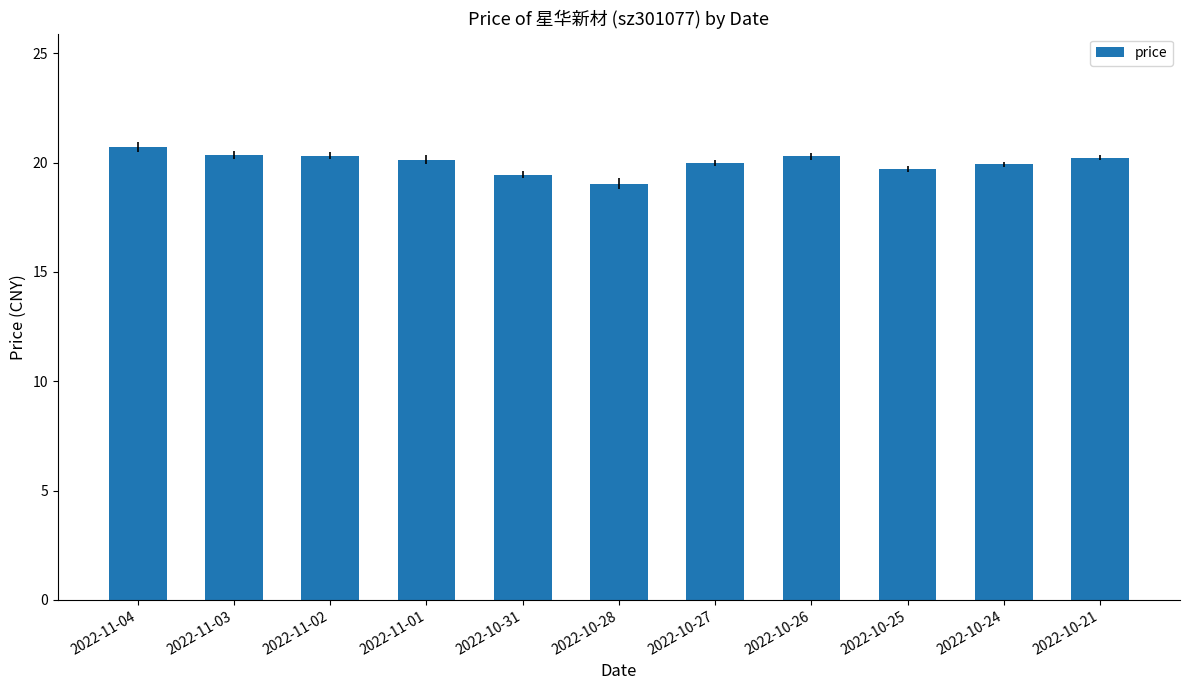

What position from the left is 2022-11-04?

1